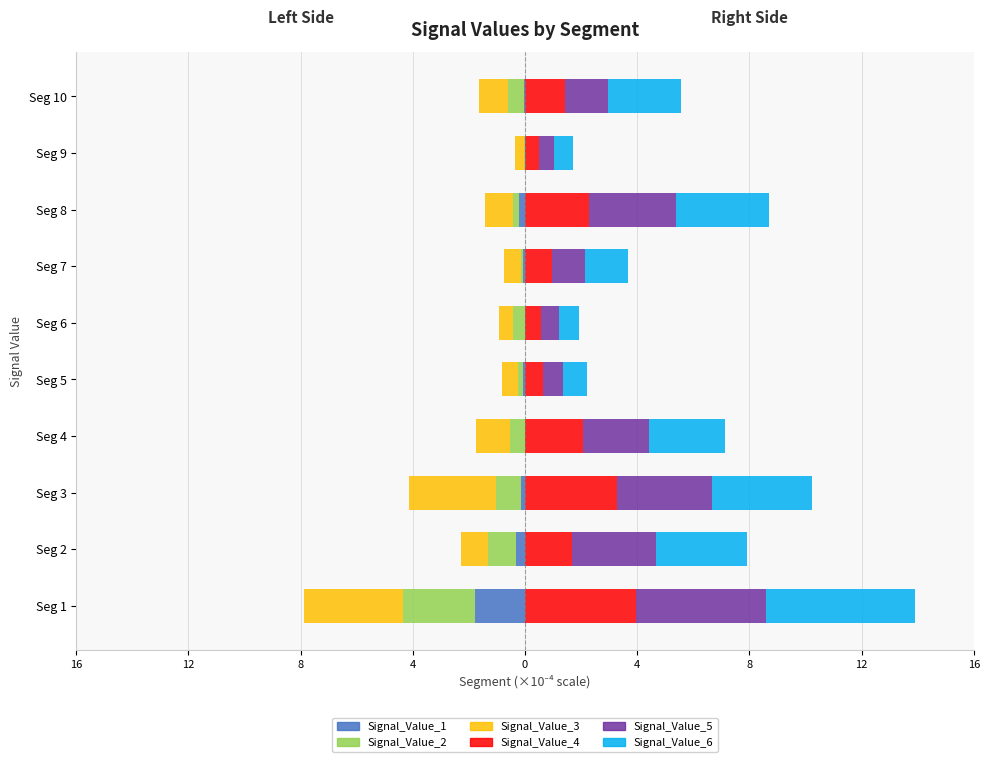

Which has a higher value, Seg 3 or Seg 10?

Seg 10